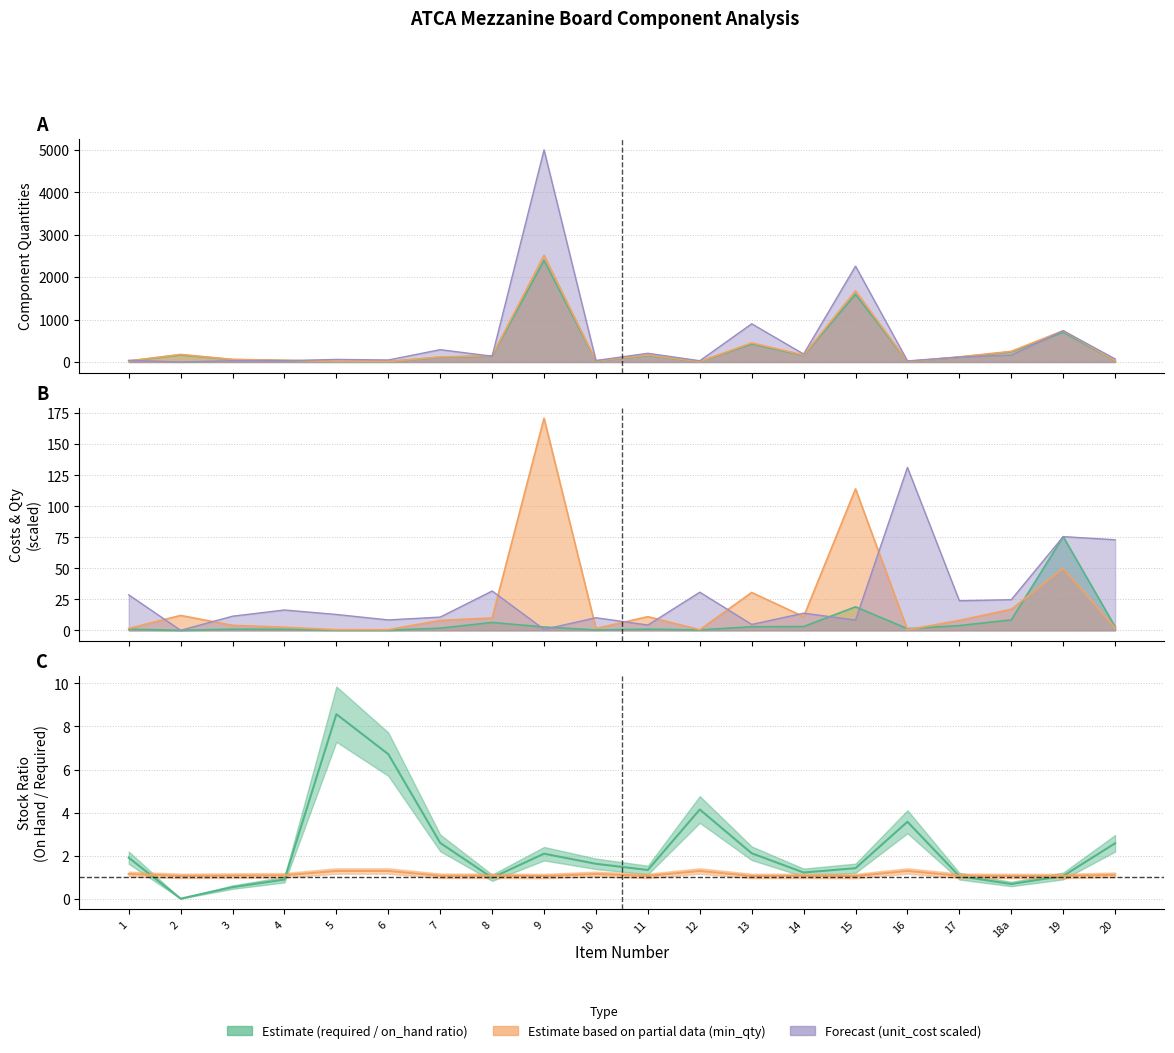

What is the difference between the maximum and minimum values in the unit_cost series?

131.3